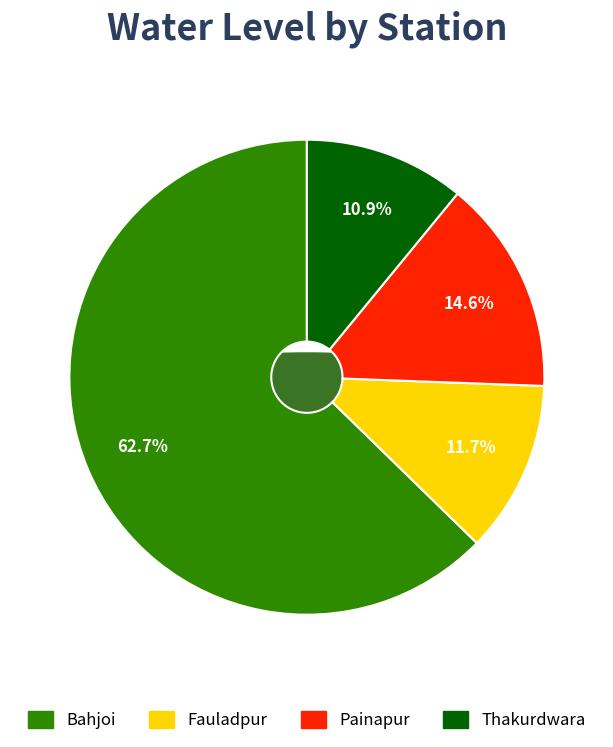

How many segments does this pie chart have?

4